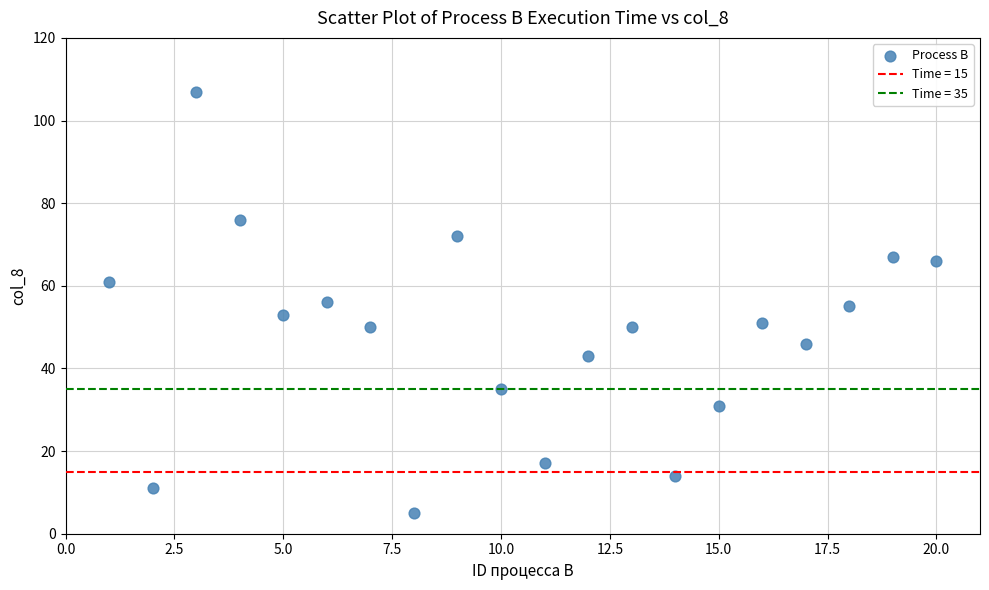

What is the range of X values (max minus min)?

19